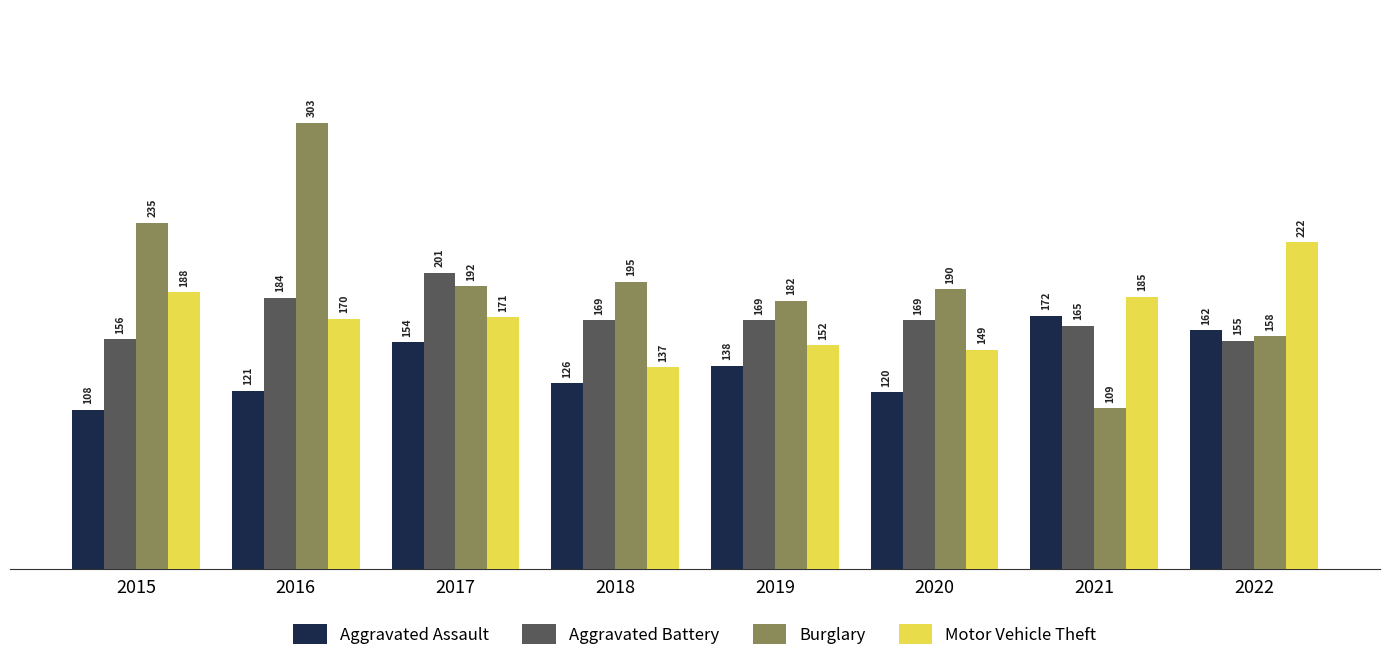

Read the Aggravated Battery value at 2015, to the nearest 5.

155